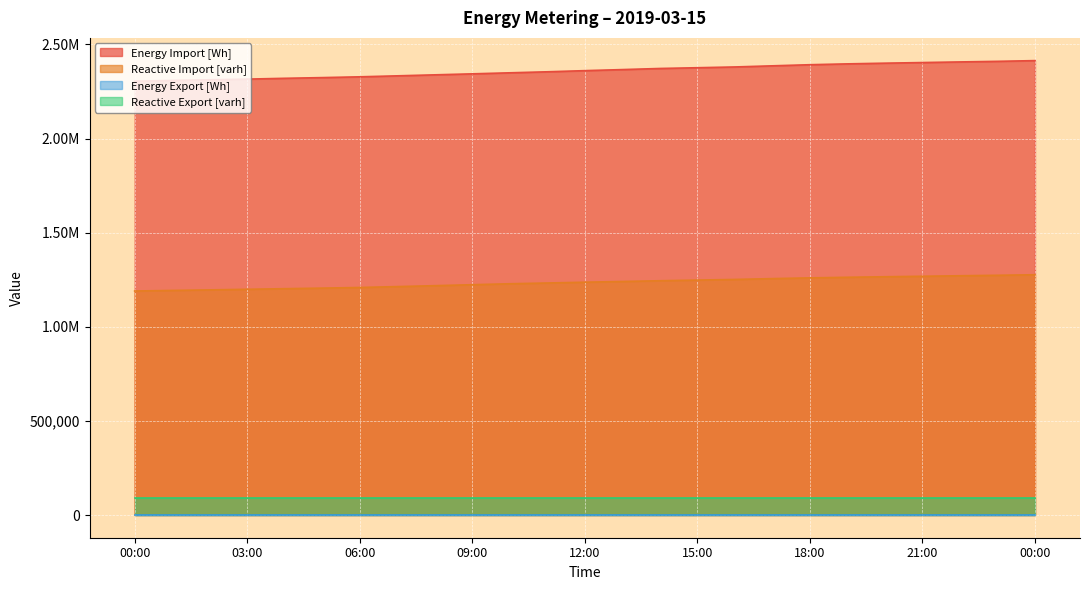

At which label is Energy Import [Wh] closest to 2359700?

12:00